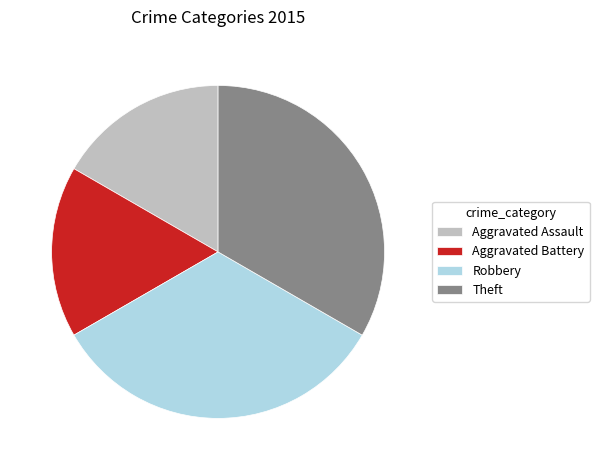

The Aggravated Battery slice represents 17% of the pie. True or false?

True